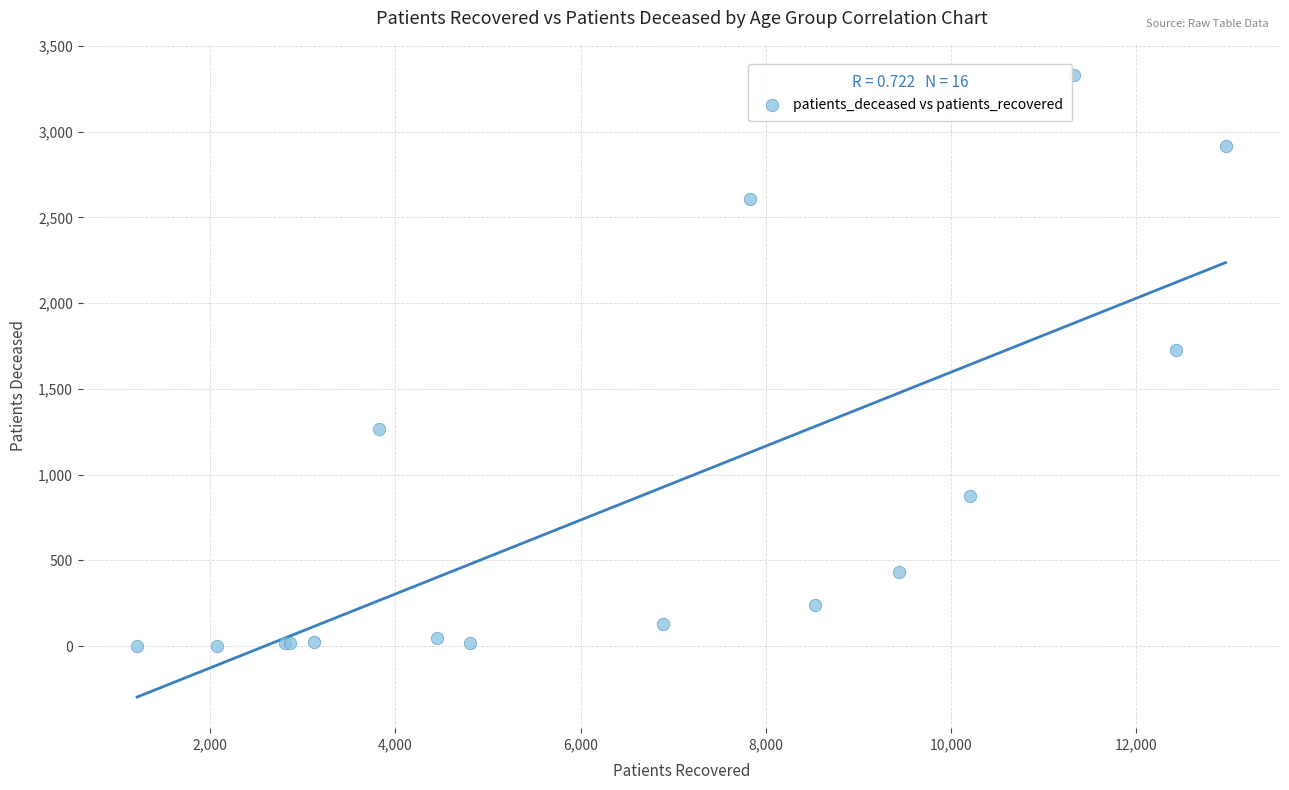

What Y value in the scatter plot is closest to 1668?

1727